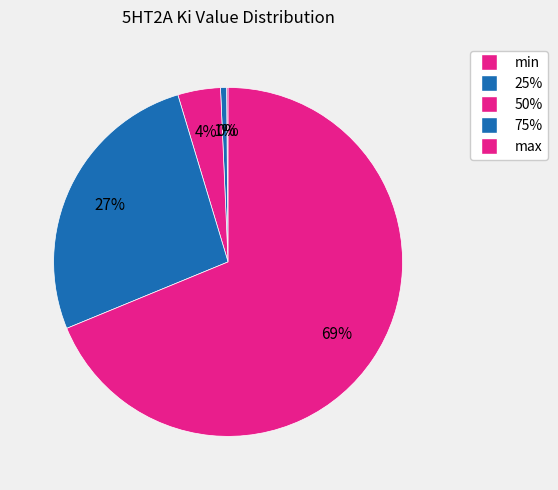

Is there a majority slice in this chart?

Yes